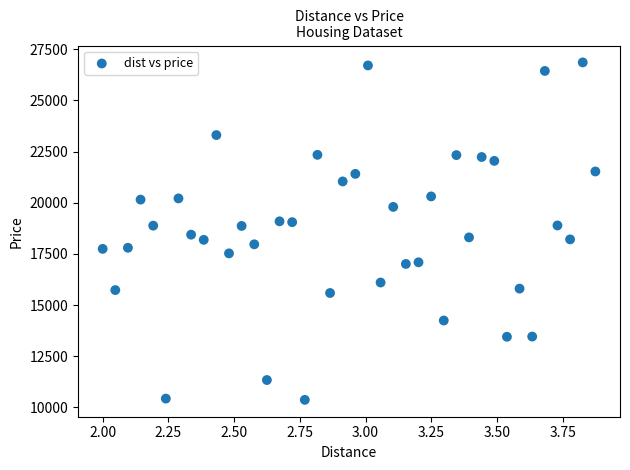

What is the range of X values (max minus min)?

1.9